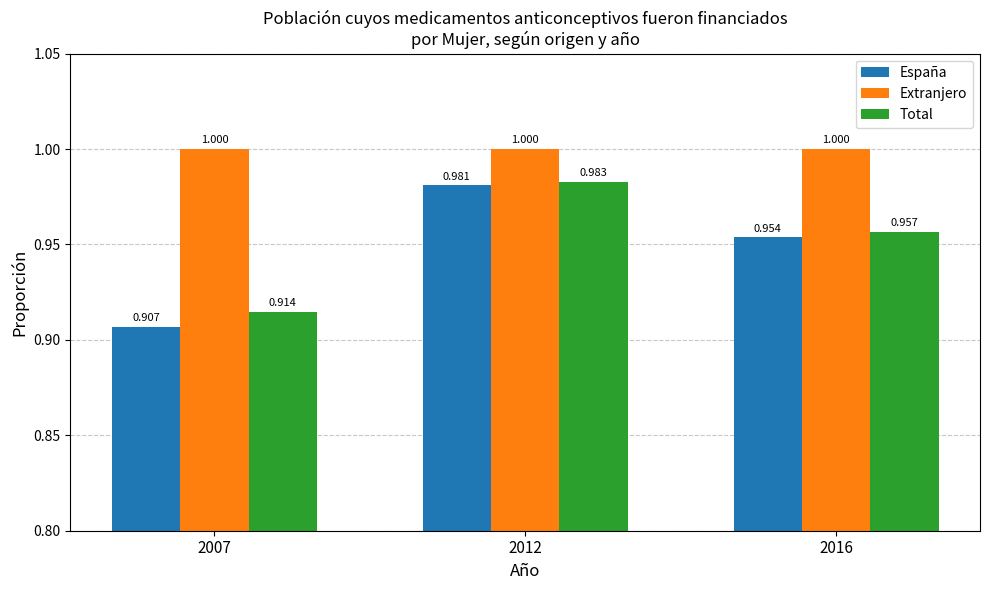

What is the value of the Extranjero bar at the 3rd from the left?

1.0